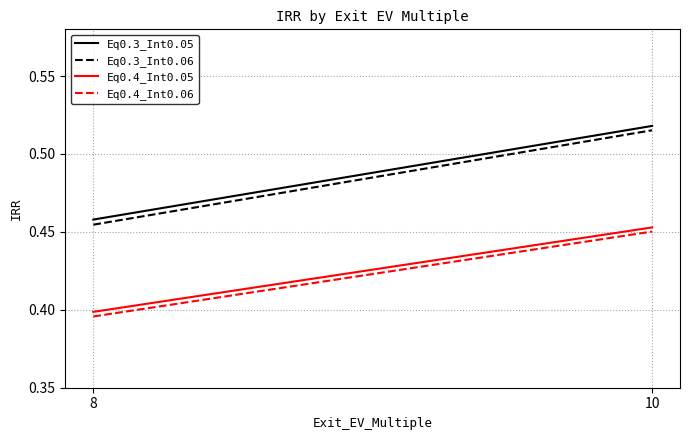

True or false: Eq0.3_Int0.05 has a value of 0.8 at 8.

False